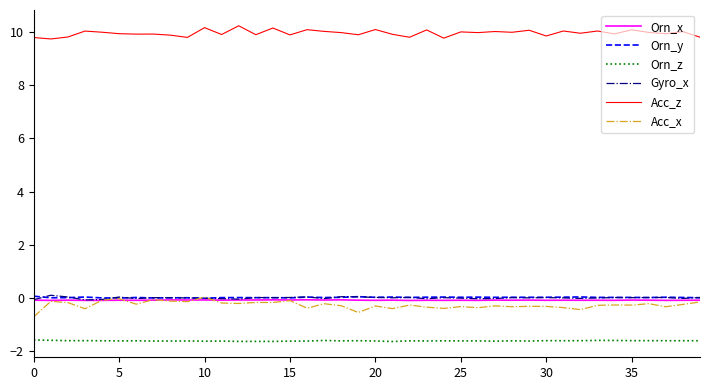

Which series has the largest total across all categories?

Acc_z